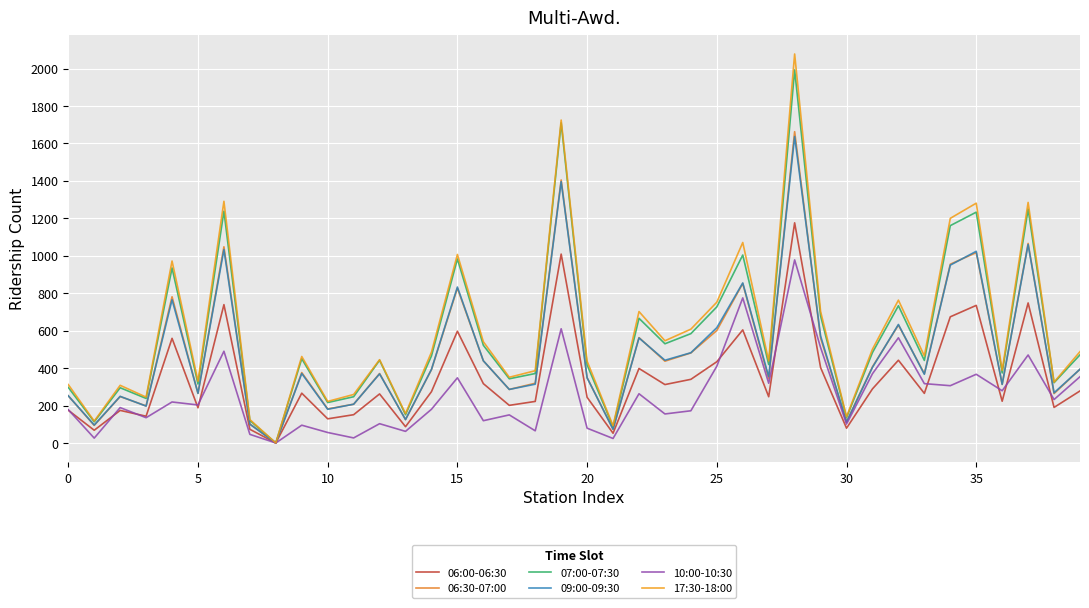

Reading left to right, extract all data points from this chart.

06:00-06:30: 175	68	174	143	559	188	739	73	0	266	129	151	262	87	274	597	317	201	222	1009	244	52	398	312	340	434	604	247	1176	403	79	289	442	265	674	735	223	748	190	278
06:30-07:00: 252	94	248	198	781	265	1048	102	0	376	182	207	371	125	392	827	439	286	319	1405	349	74	563	437	481	601	852	344	1663	561	113	407	630	370	955	1017	313	1066	264	394
07:00-07:30: 297	113	295	238	935	315	1238	120	0	450	216	247	442	151	465	983	522	343	371	1710	417	87	666	530	584	727	1004	419	1993	679	135	483	733	441	1161	1233	374	1249	322	471
09:00-09:30: 252	96	249	197	765	265	1033	100	0	371	180	207	369	125	393	833	439	286	314	1396	348	73	561	442	482	616	855	354	1637	572	111	404	633	367	950	1024	313	1060	268	394
10:00-10:30: 178	26	189	135	219	203	490	46	0	95	56	27	103	62	180	348	119	150	65	610	79	24	263	155	172	410	775	319	978	510	101	370	562	317	306	367	279	470	232	354
17:30-18:00: 312	117	308	245	972	330	1291	125	0	462	222	259	445	157	485	1007	541	351	386	1725	437	92	702	546	608	752	1071	438	2078	703	140	501	763	465	1200	1281	388	1285	325	488